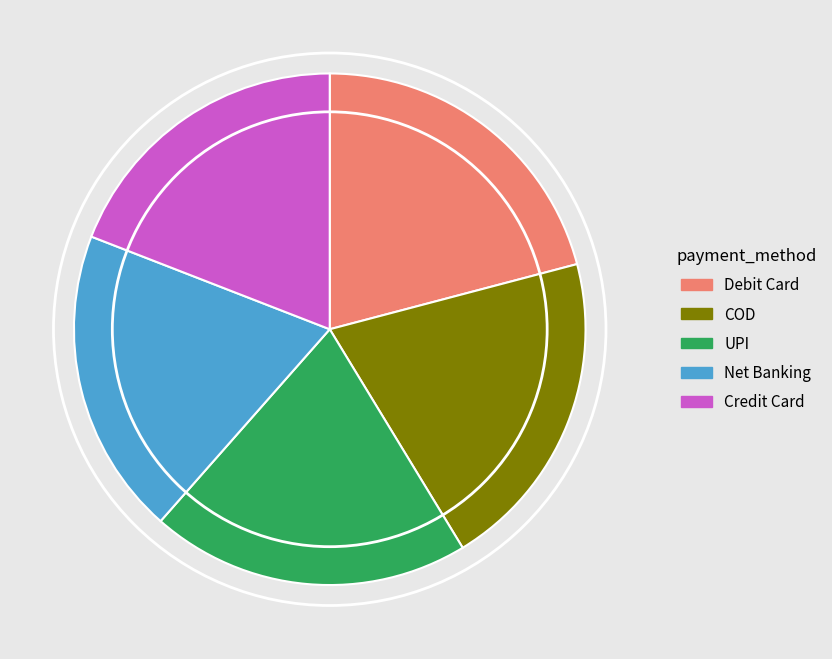

What is the largest slice in the pie chart?

Debit Card